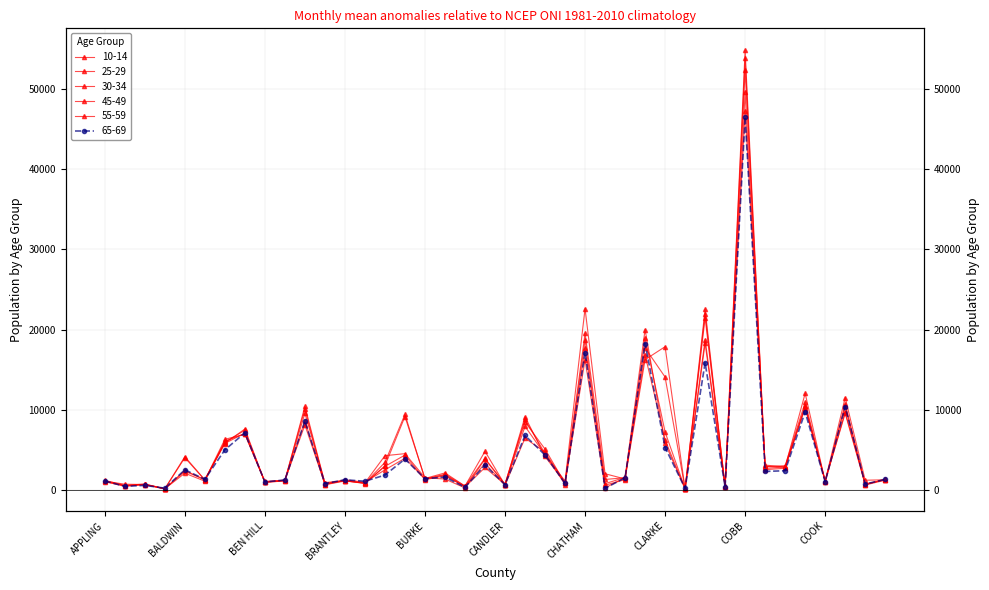

What is the value of the 45-49 point at the 40th from the left?

1225